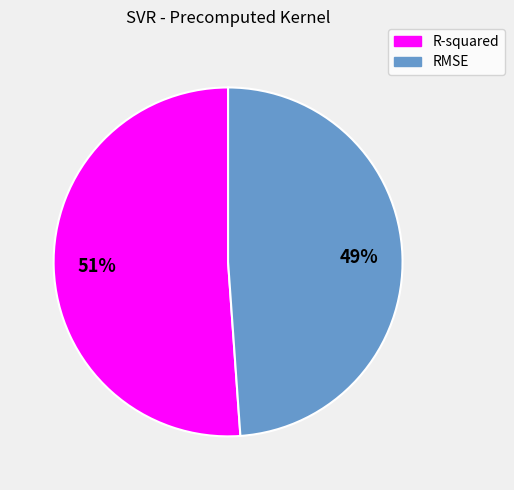

Combined, do RMSE and R-squared account for over 50%?

Yes